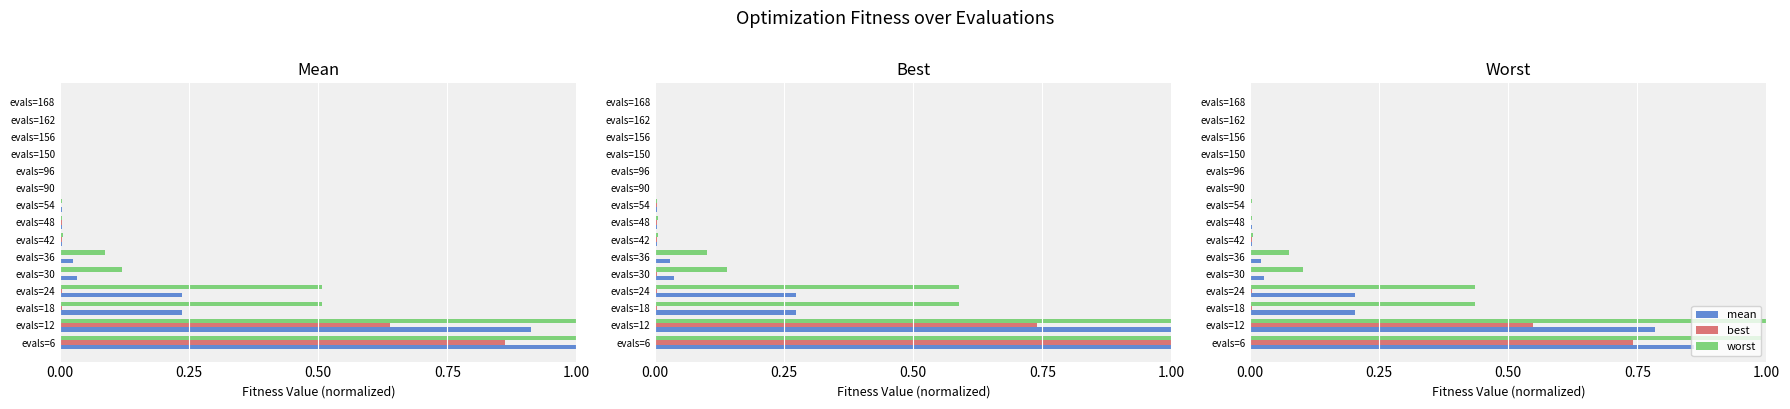

Are the bars grouped side by side (vs. stacked)?

Yes